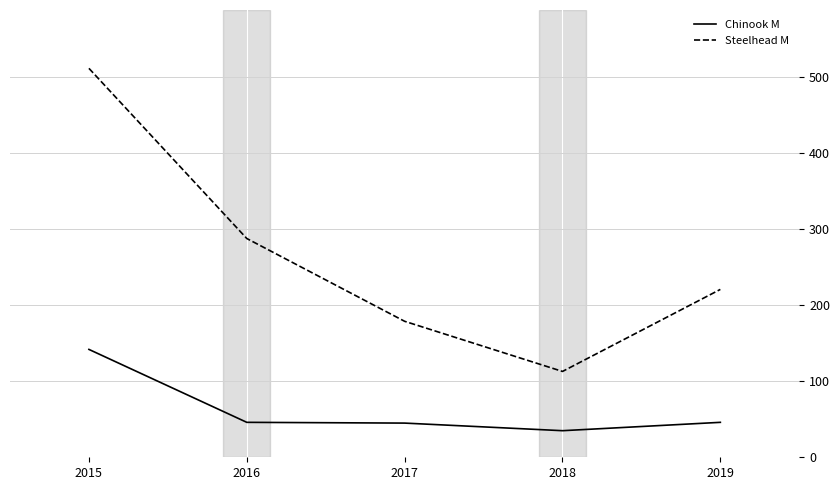

Is this an area chart (filled region under the line)?

No